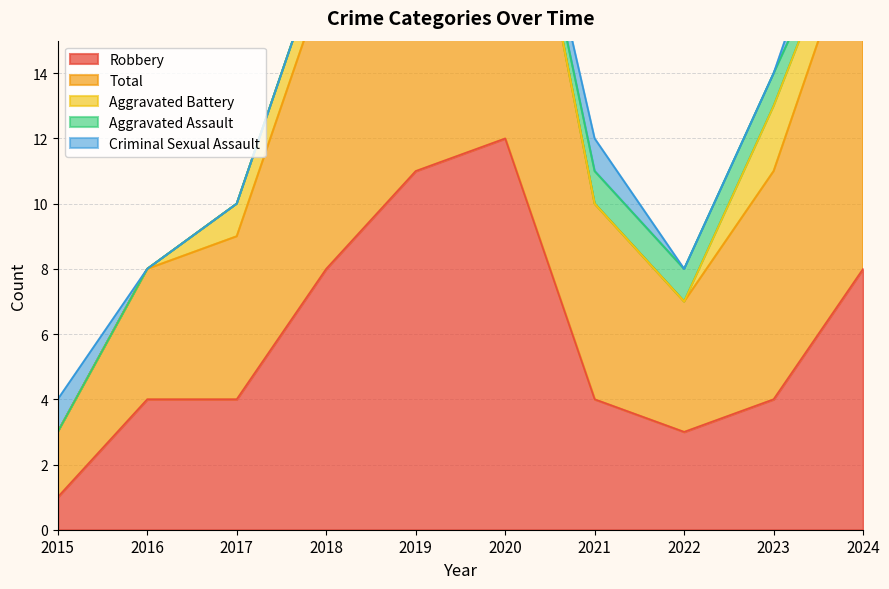

What is the value of the Robbery point at the 3rd from the left?

4